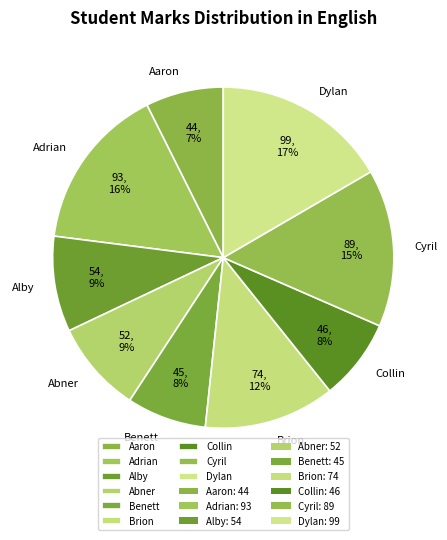

Which has a higher value, Benett or Alby?

Alby